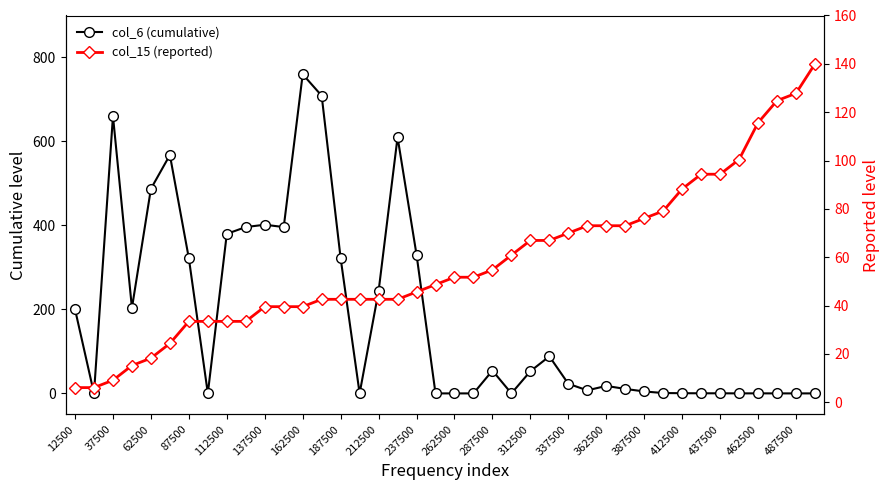

What is the sum of all col_6 (cumulative) values?

7250.8